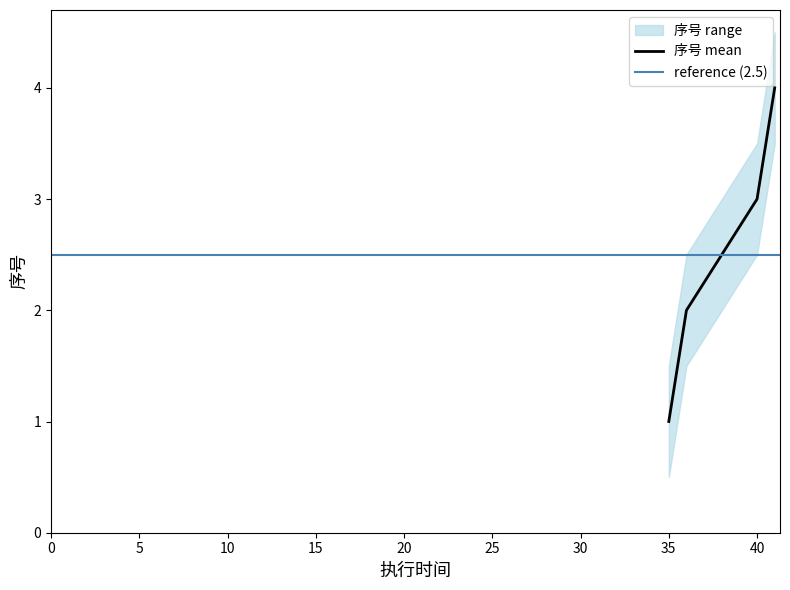

Does the chart display data point markers on the line(s)?

No